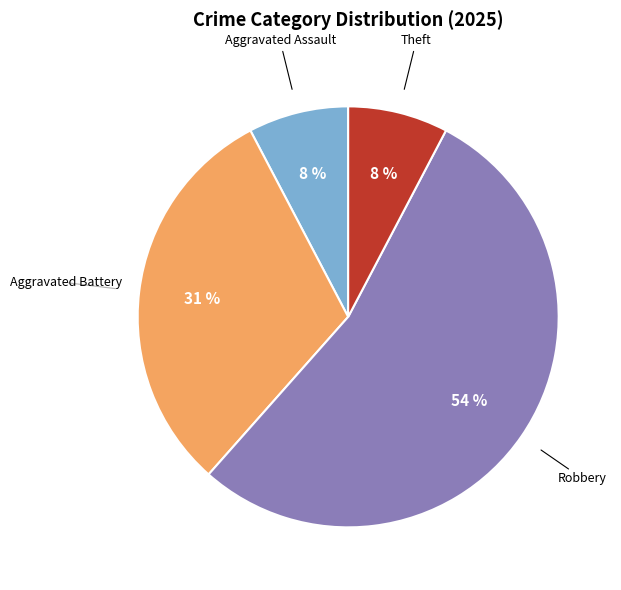

To the nearest percent, what is the difference between the largest and smallest slice percentages?

46%